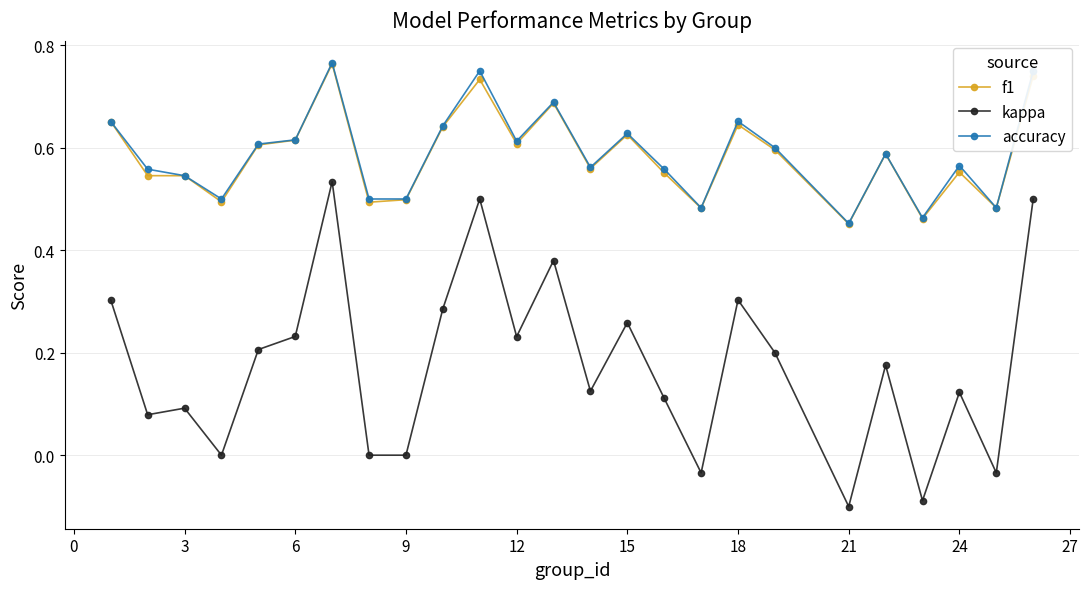

How many interior local peaks does the accuracy series have?

7